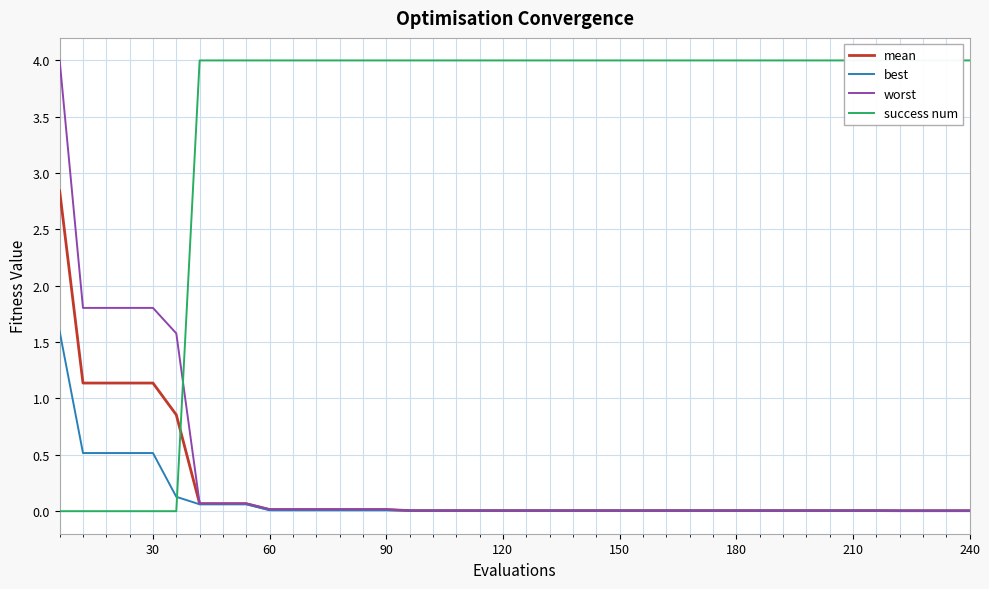

How many data points does each series have?

40